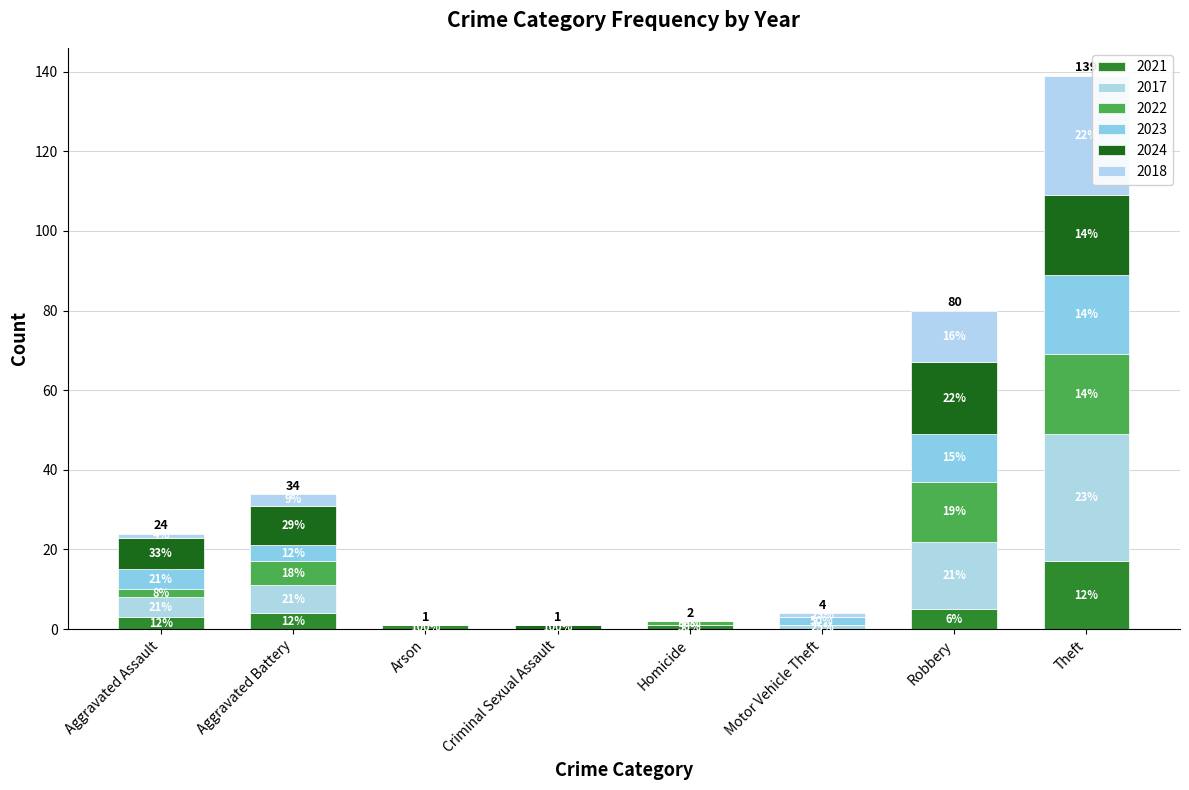

Are the bars grouped side by side (vs. stacked)?

No